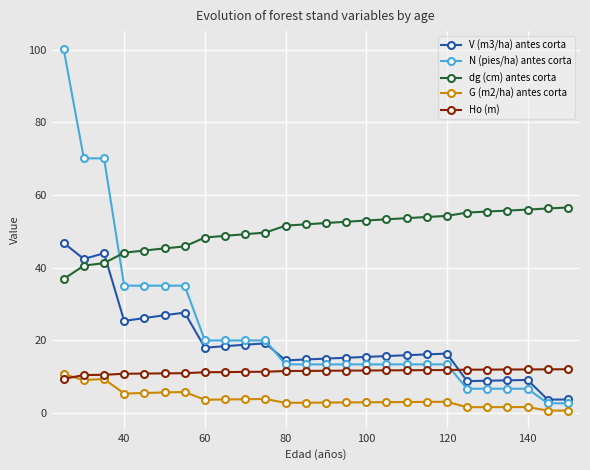

What are all the series names shown in the legend?

V (m3/ha) antes corta, N (pies/ha) antes corta, dg (cm) antes corta, G (m2/ha) antes corta, Ho (m)